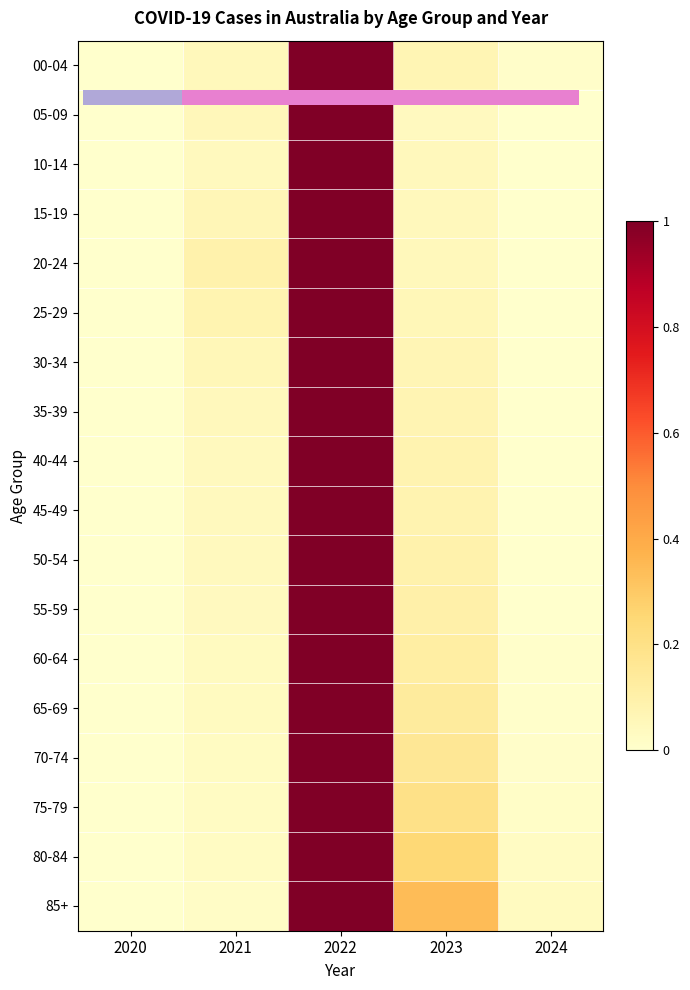

Which label corresponds to the smallest value in the chart?

2020